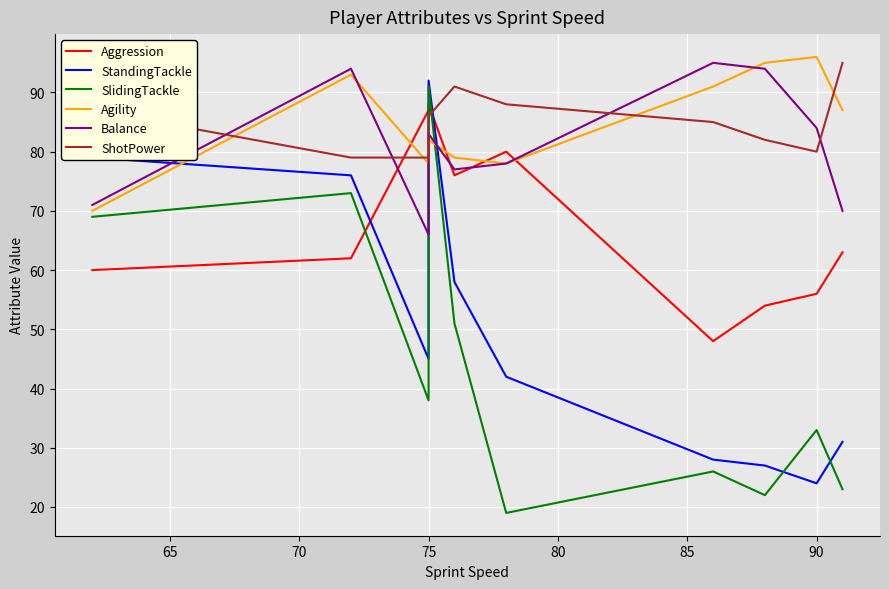

What is the maximum value for ShotPower?

95